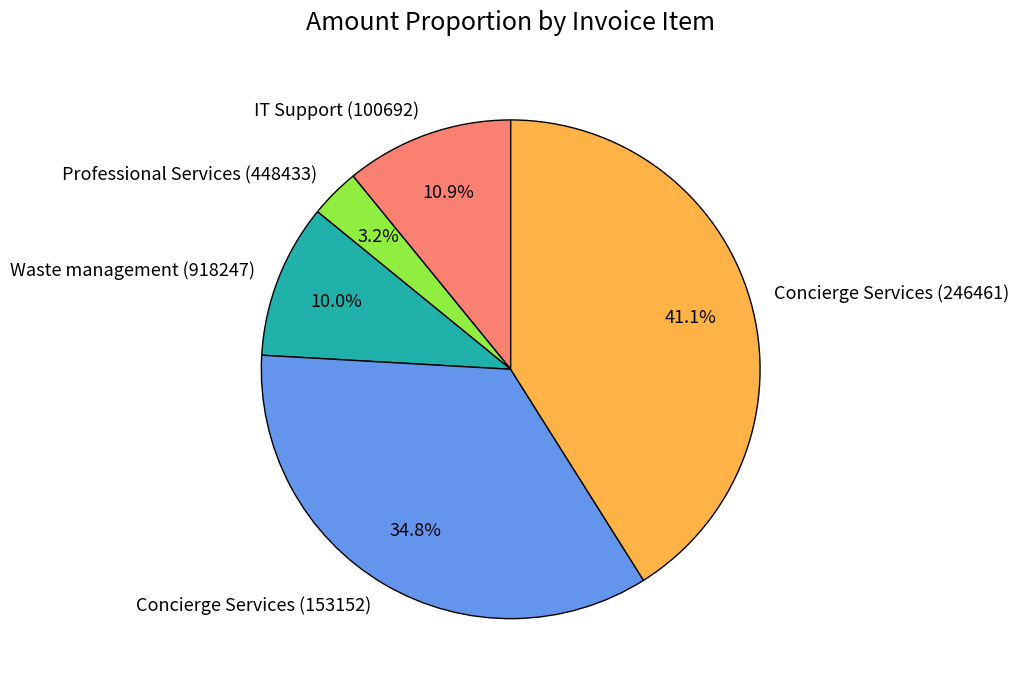

Is it true that Professional Services (448433) is 3% of the pie?

True